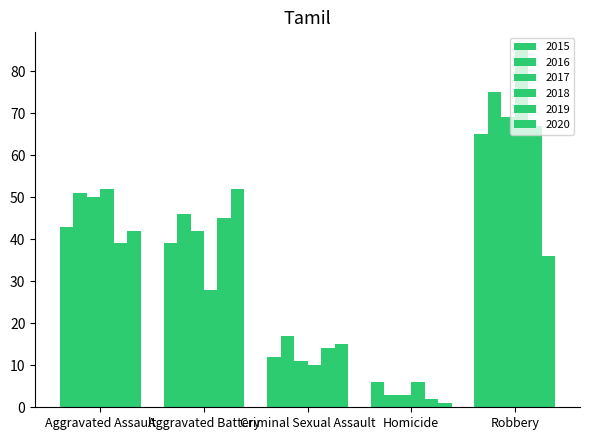

What is the label of the 4th bar from the left?

Homicide